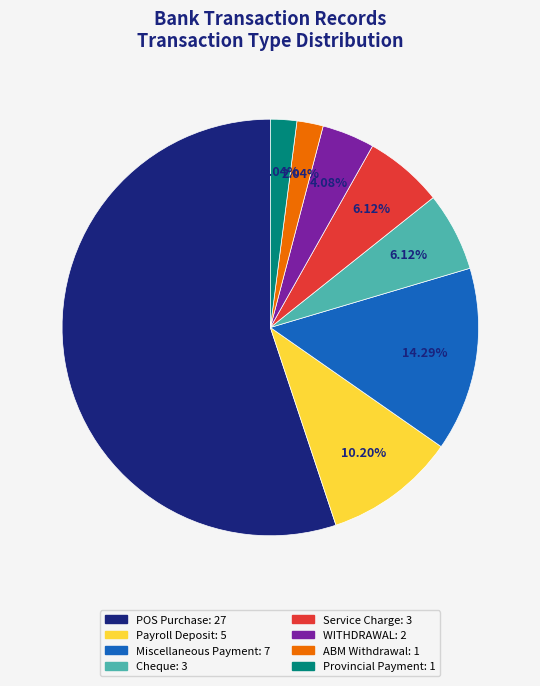

What percentage is the WITHDRAWAL slice, to the nearest percent?

4%